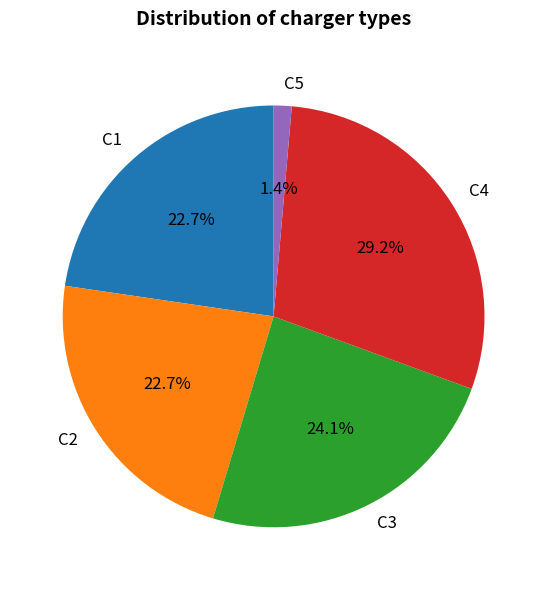

Is it true that C1 is 23% of the pie?

True